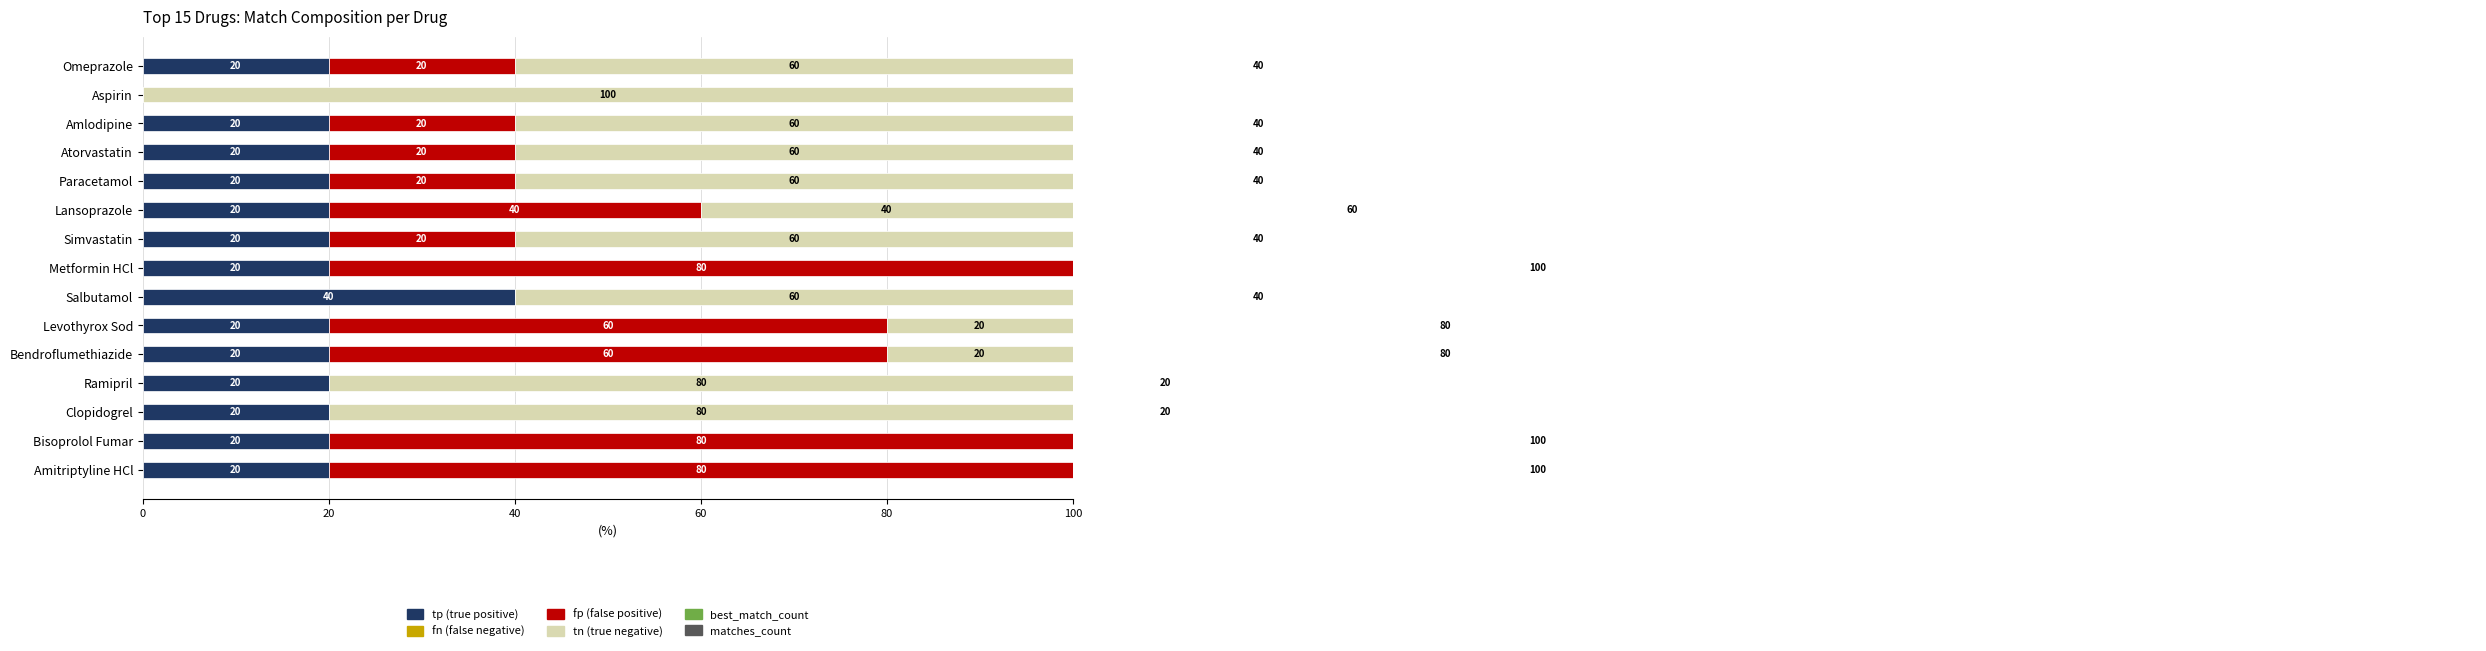

What is the value of the tn (true negative) bar at the 11th from the left?

20.0